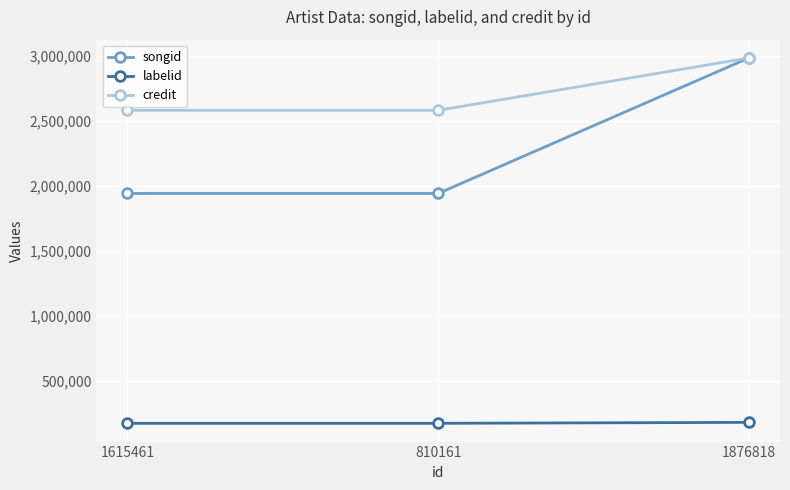

How many lines are shown in the chart?

3